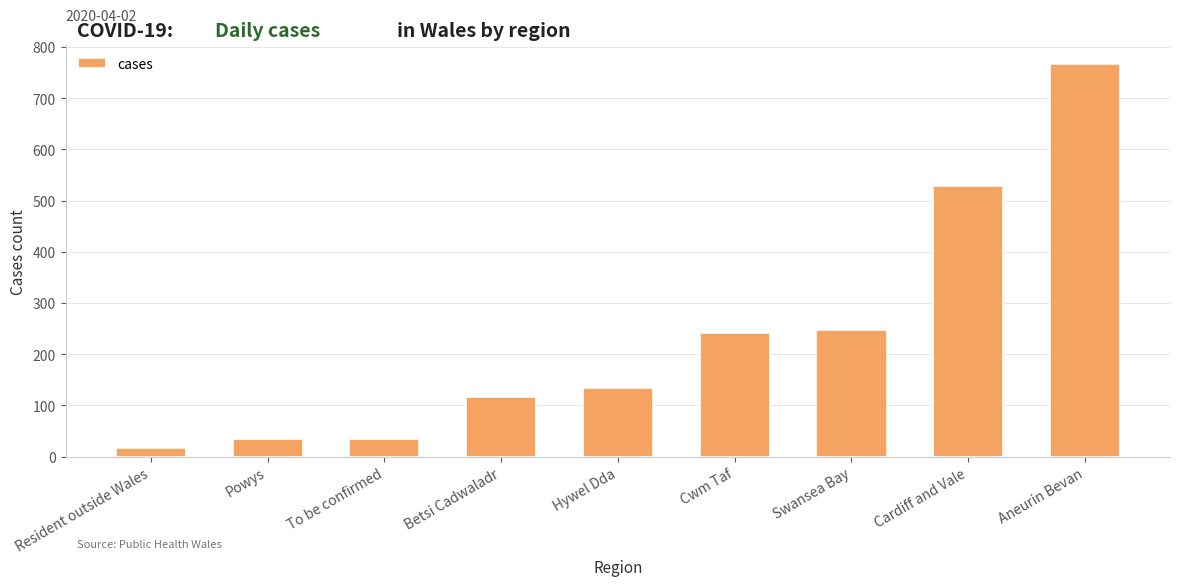

What is the label of the 9th bar from the right?

Resident outside Wales